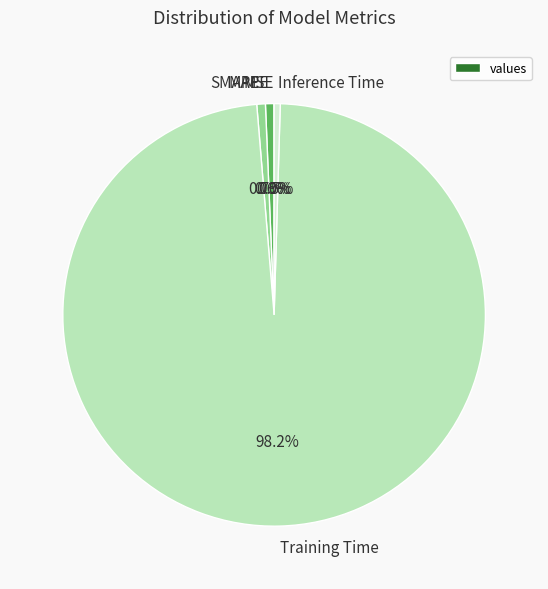

To the nearest percent, what is the average slice percentage?

20%